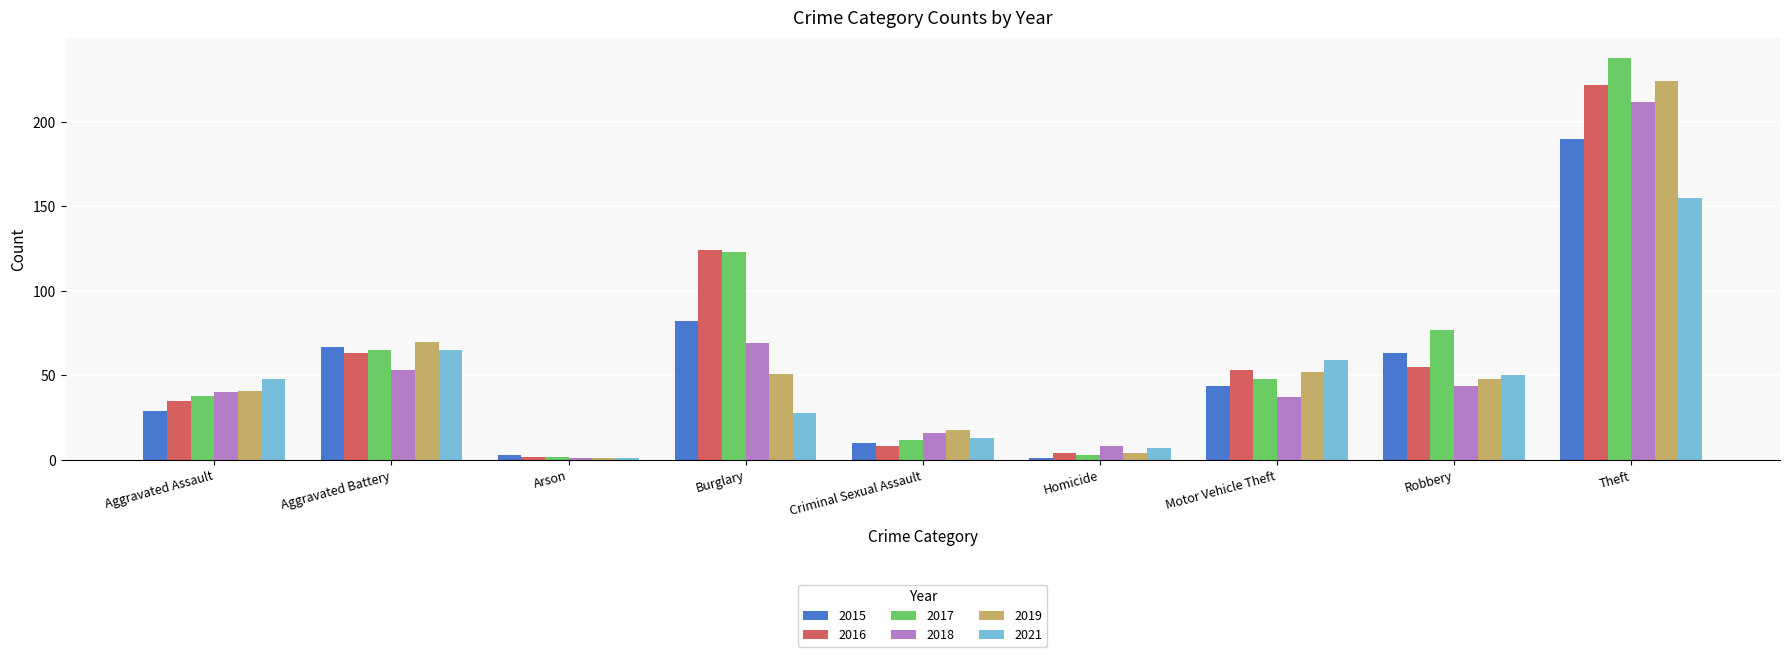

Reading left to right, extract all data points from this chart.

2015: 29	67	3	82	10	1	44	63	190
2016: 35	63	2	124	8	4	53	55	222
2017: 38	65	2	123	12	3	48	77	238
2018: 40	53	1	69	16	8	37	44	212
2019: 41	70	1	51	18	4	52	48	224
2021: 48	65	1	28	13	7	59	50	155